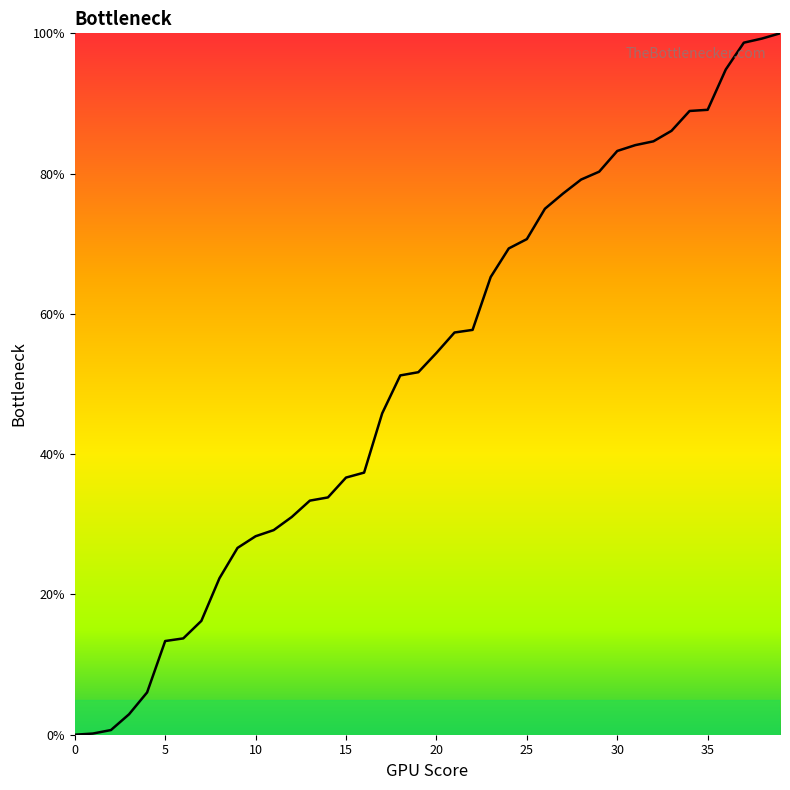

What is the greatest value displayed?

100.0